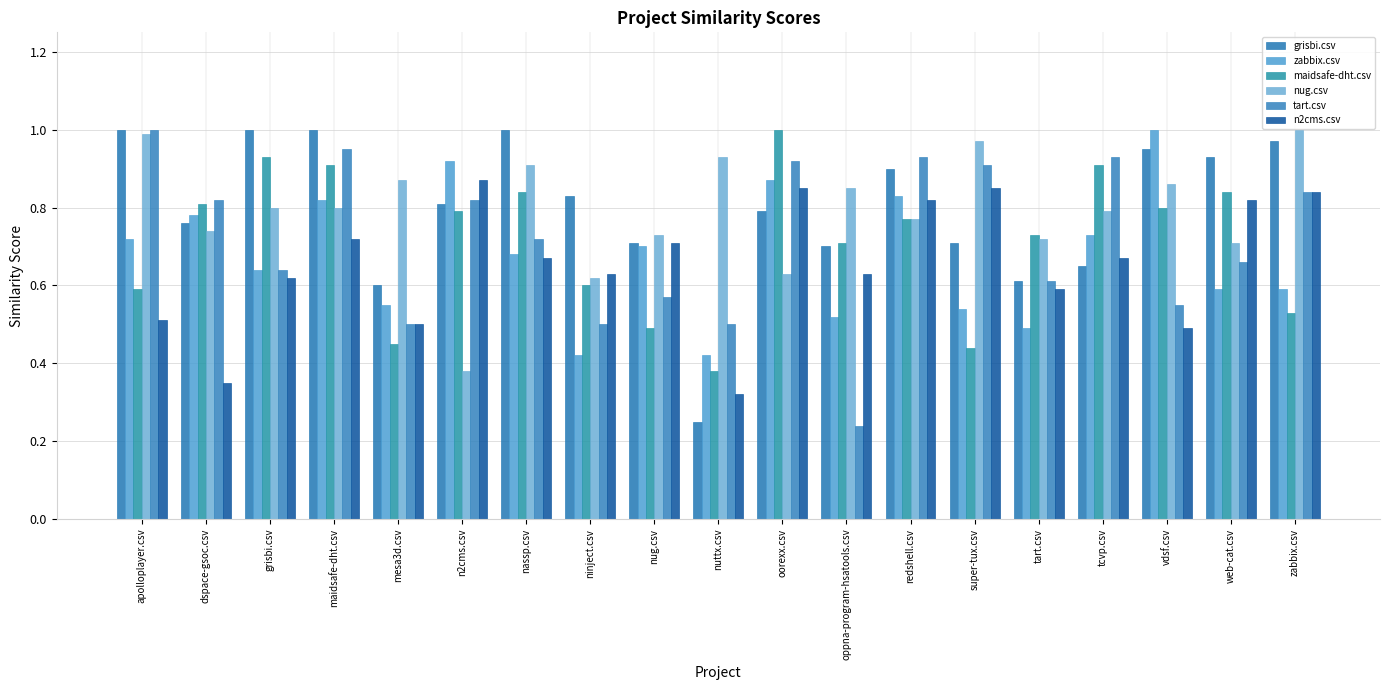

What is the difference between the grisbi.csv values at grisbi.csv and ninject.csv?

0.2